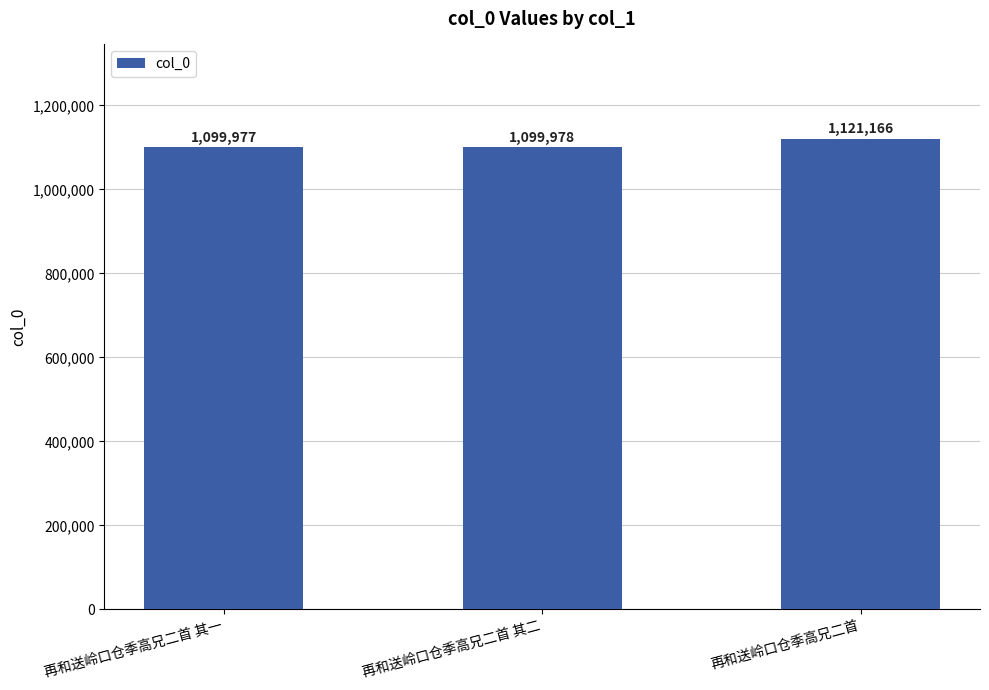

List the labels in order of value, smallest first.

再和送岭口仓季高兄二首 其一, 再和送岭口仓季高兄二首 其二, 再和送岭口仓季高兄二首